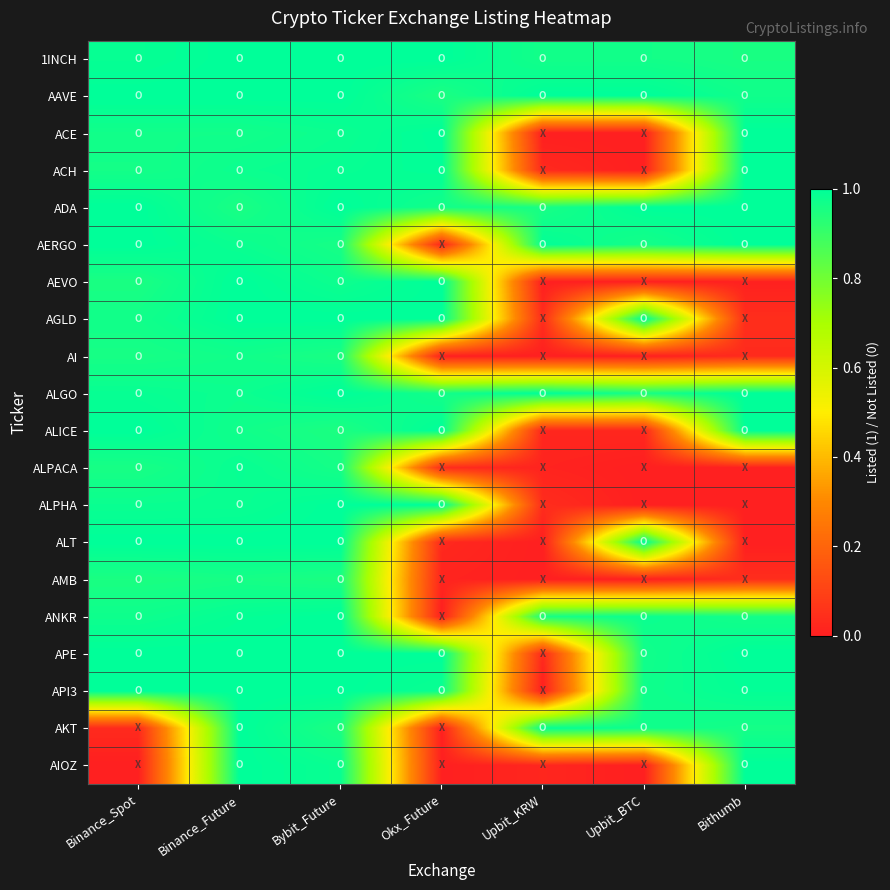

Which label corresponds to the smallest value in the chart?

Upbit_KRW